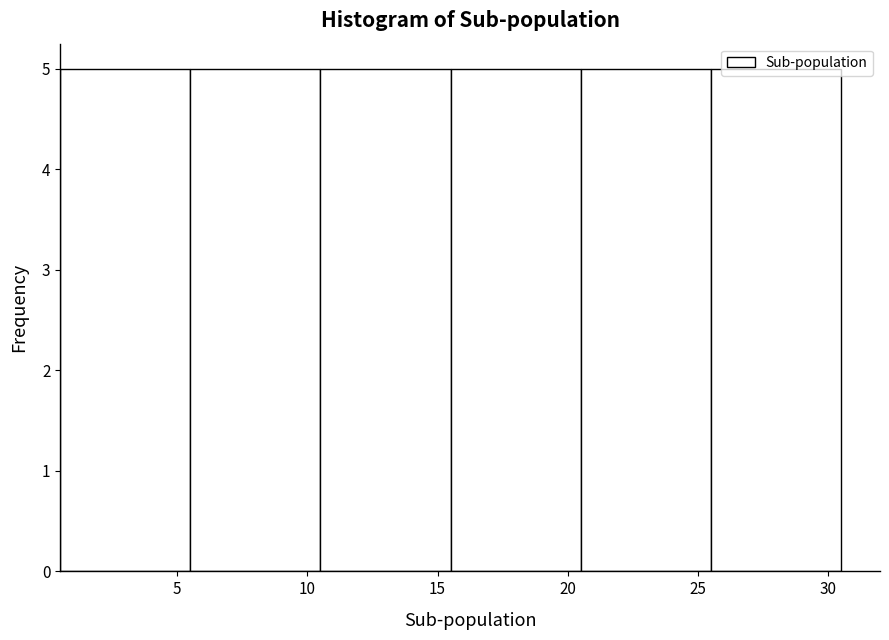

Reading left to right, transcribe this chart: for each bar, give the range it covers on the x-axis and its height. The values are not printed on the chart, so give them approximately, as read against the axis.

0.5 to 5.5: 5
5.5 to 10.5: 5
10.5 to 15.5: 5
15.5 to 20.5: 5
20.5 to 25.5: 5
25.5 to 30.5: 5